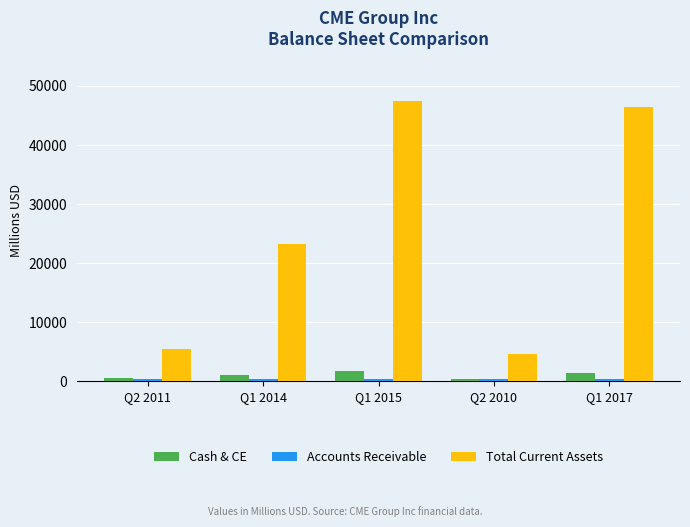

Which series has the largest range (max minus min)?

Total Current Assets